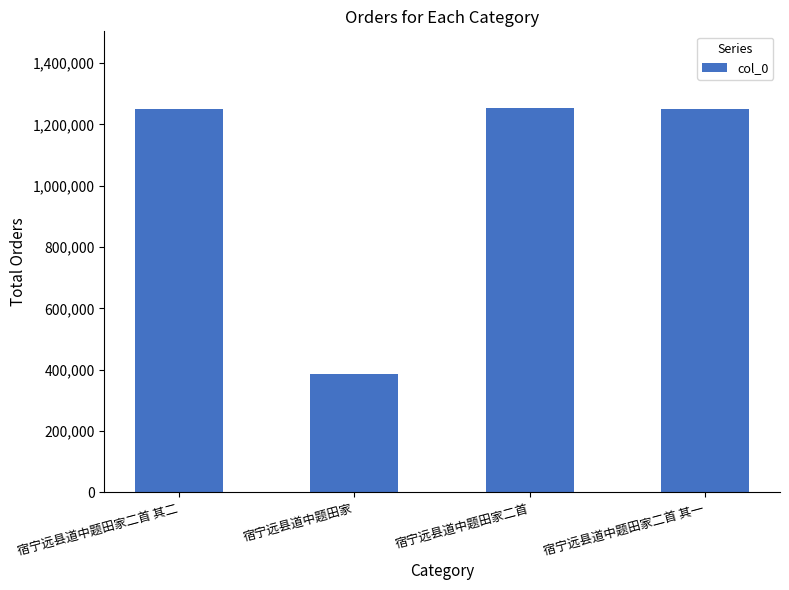

What is the label of the 1st bar from the left?

宿宁远县道中题田家二首 其二